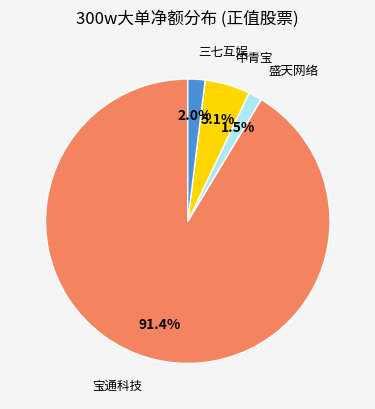

Is the sum of 三七互娱 and 盛天网络 greater than half?

No